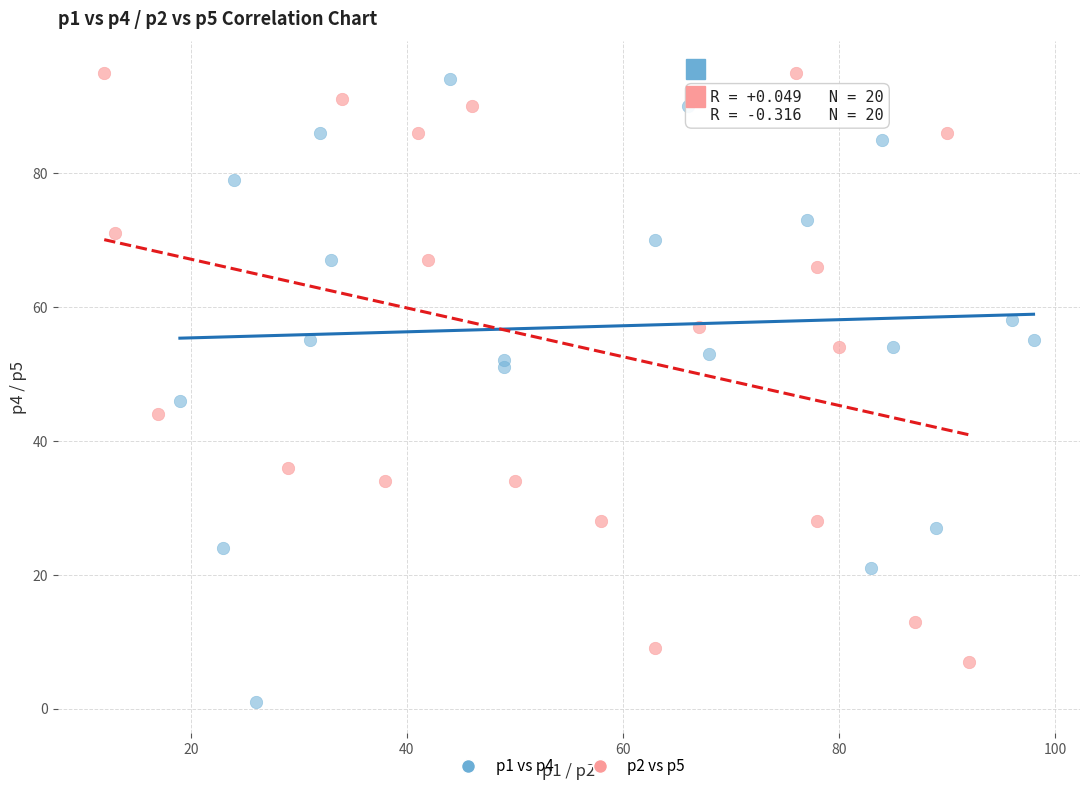

Which series contains the lowest Y value?

p1 vs p4